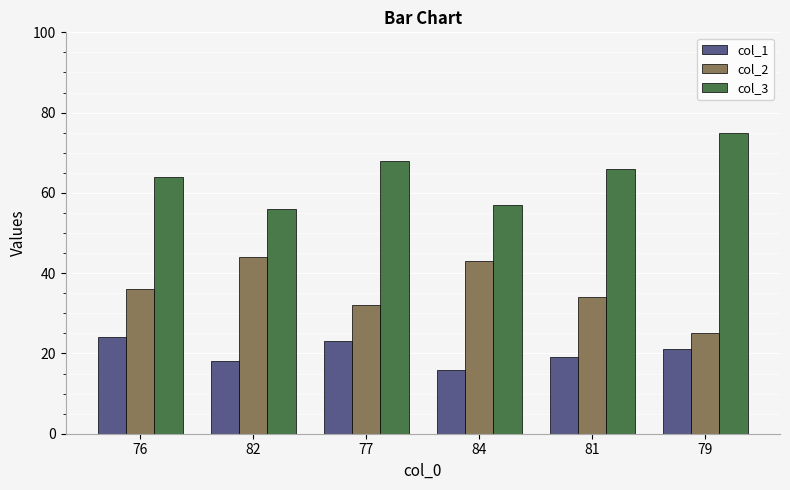

What is the difference between the maximum and minimum values in the col_1 series?

8